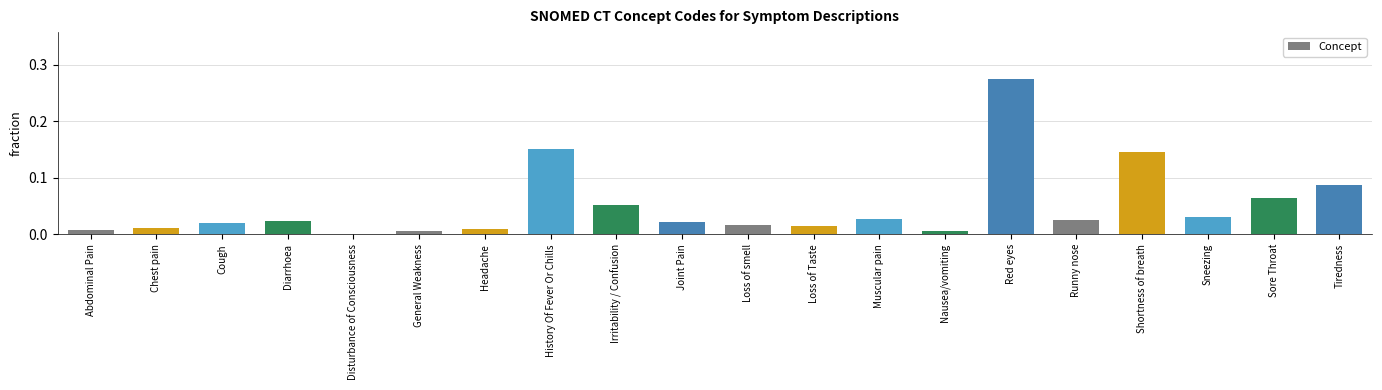

Which category has the highest value across all series?

Red eyes